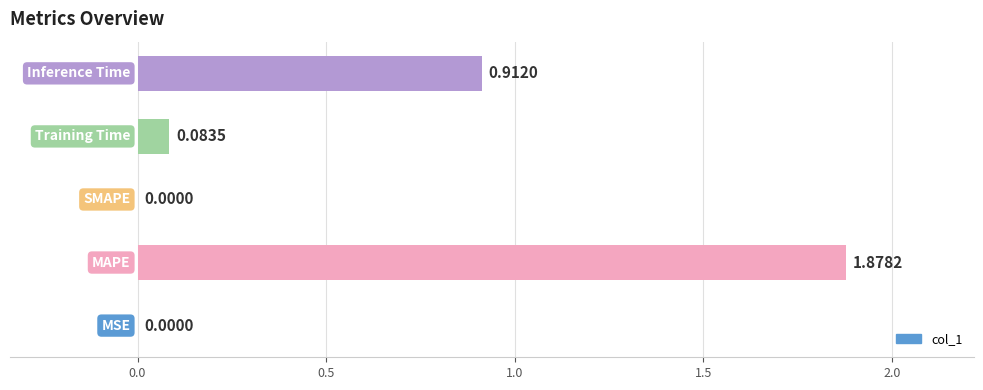

What is the sum of all values?

2.9